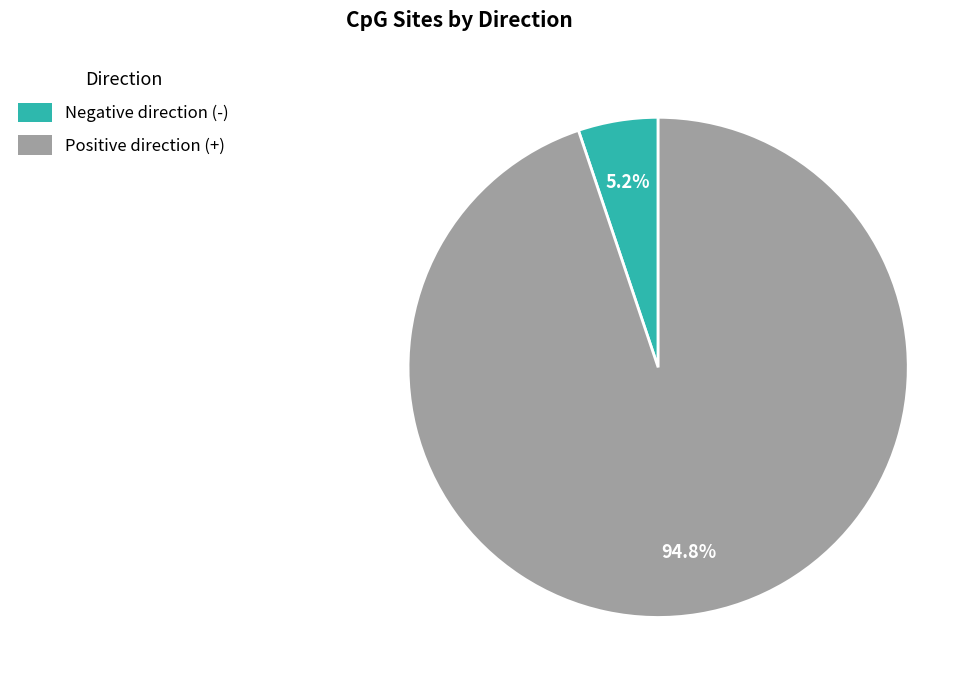

Combined, do Positive direction (+) and Negative direction (-) account for over 50%?

Yes